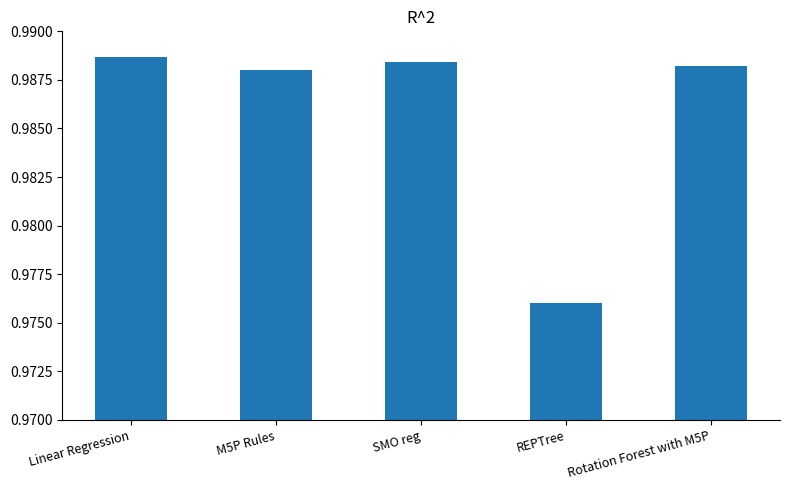

How many bars are there in total?

5